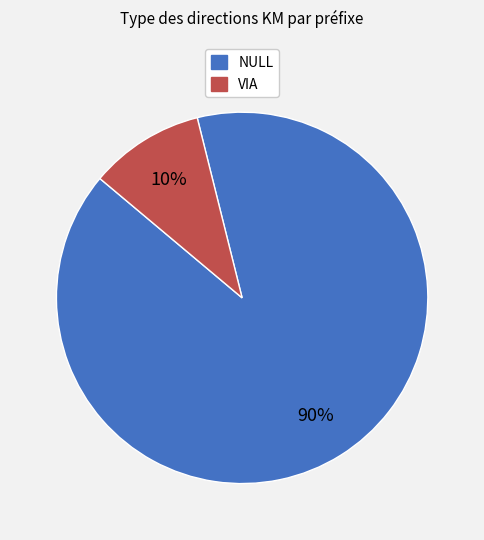

What is the ratio of the value at NULL to the value at VIA?

9.0